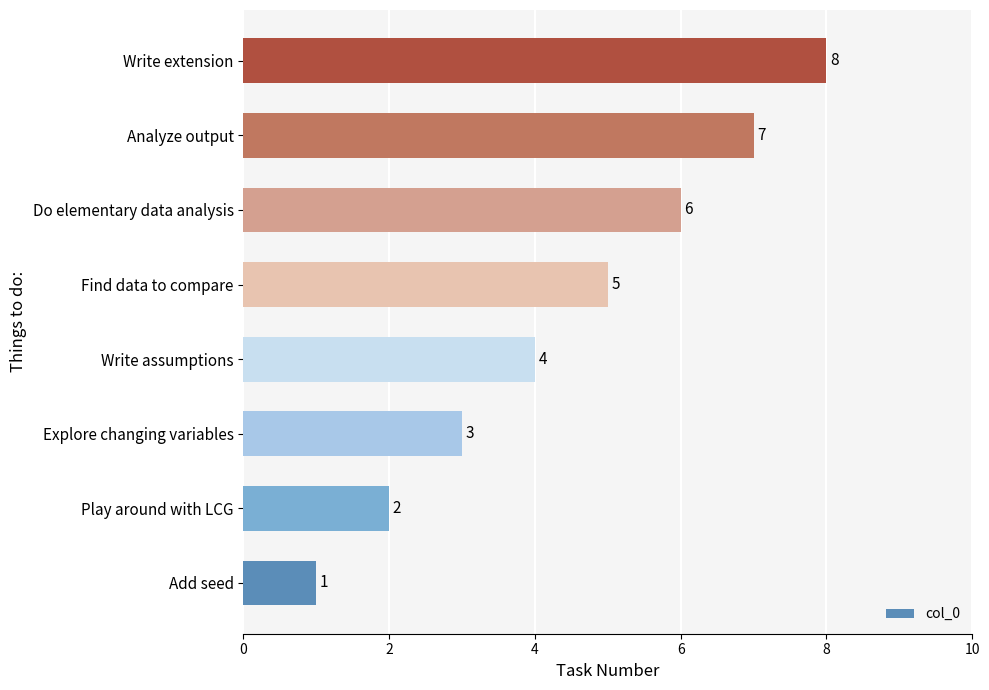

How many values are between 3 and 7?

5